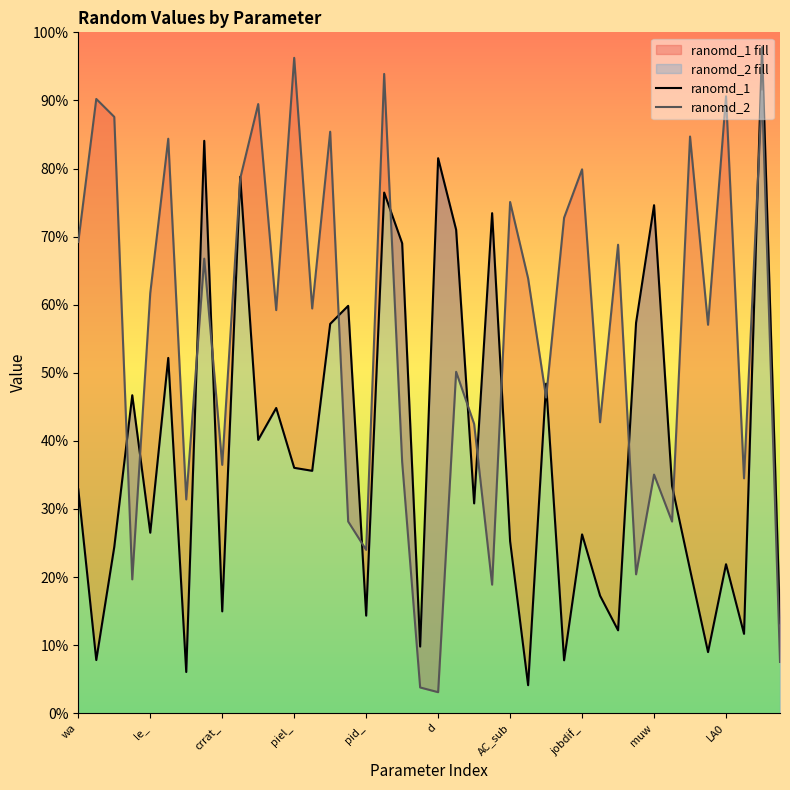

How many categories are shown in the chart?

40